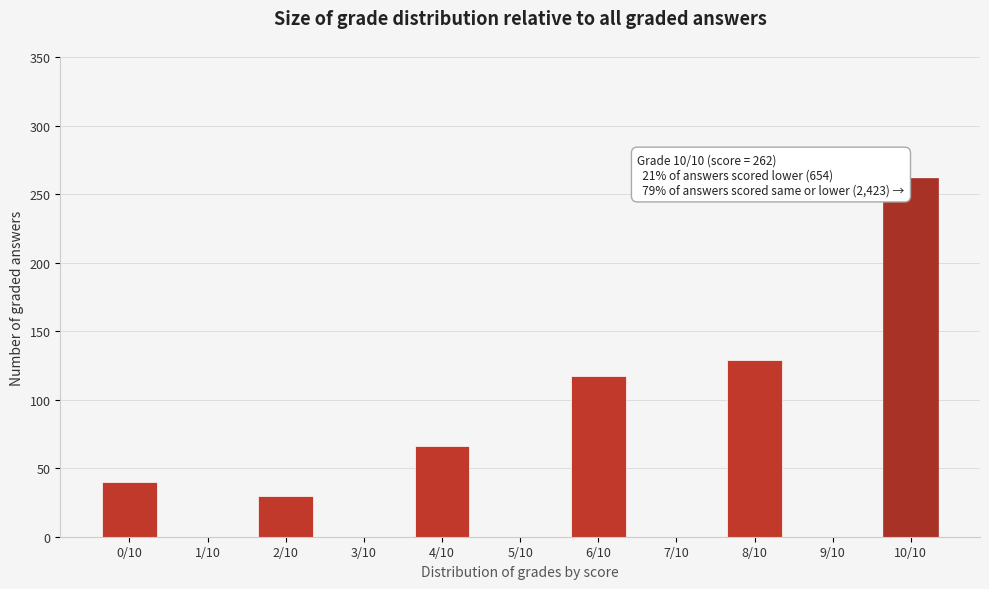

Reading left to right, extract all data points from this chart.

0/10=40	1/10=0	2/10=30	3/10=0	4/10=66	5/10=0	6/10=117	7/10=0	8/10=129	9/10=0	10/10=262